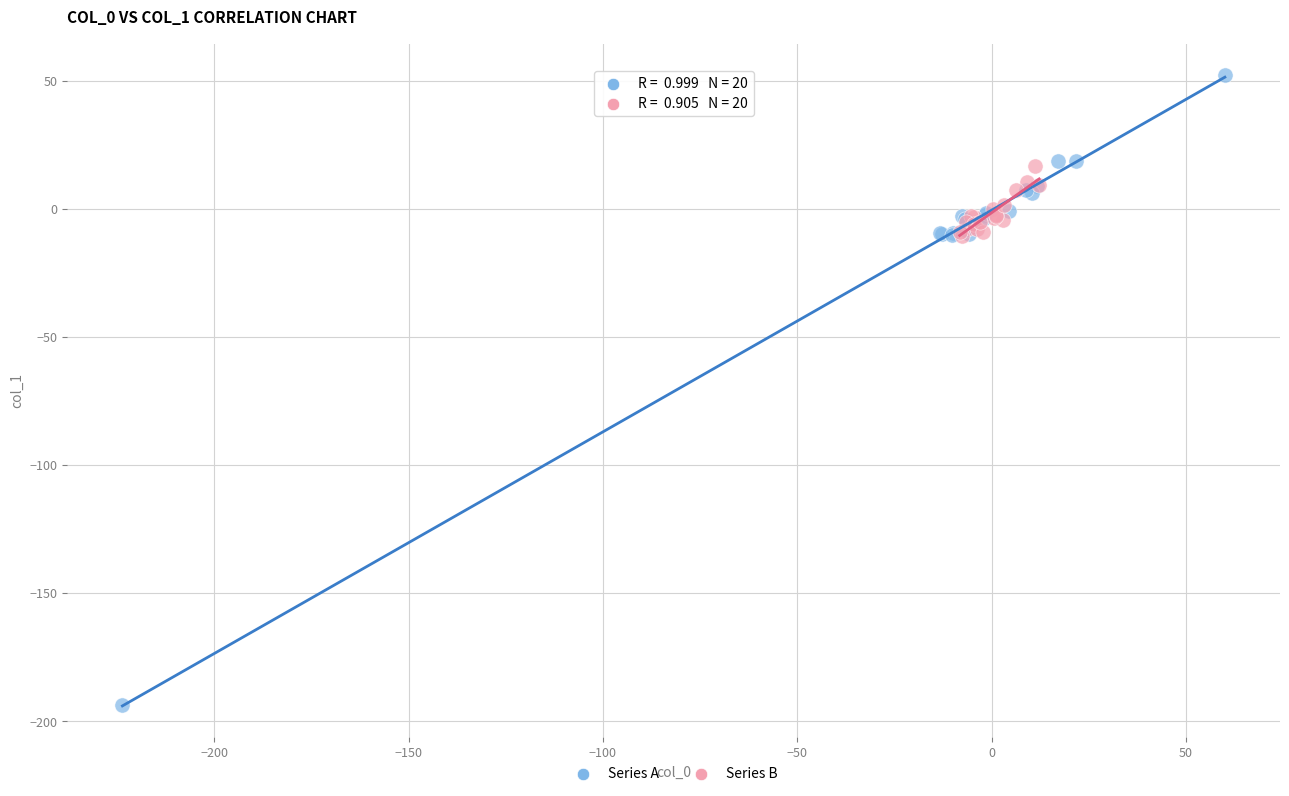

Which series contains the lowest Y value?

Series A